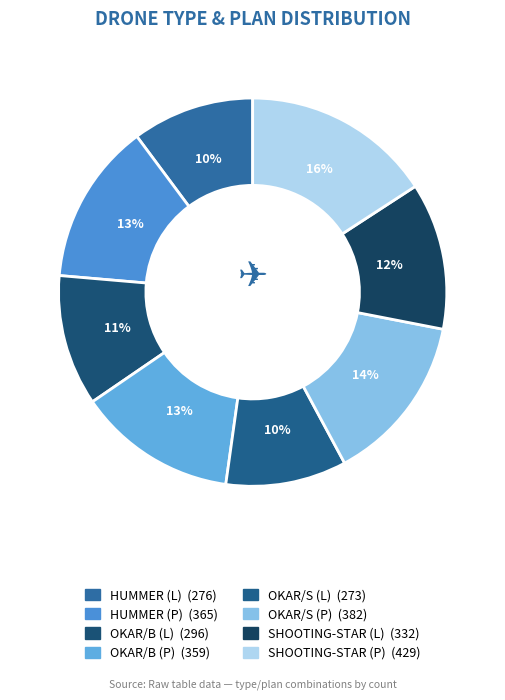

Is there a majority slice in this chart?

No